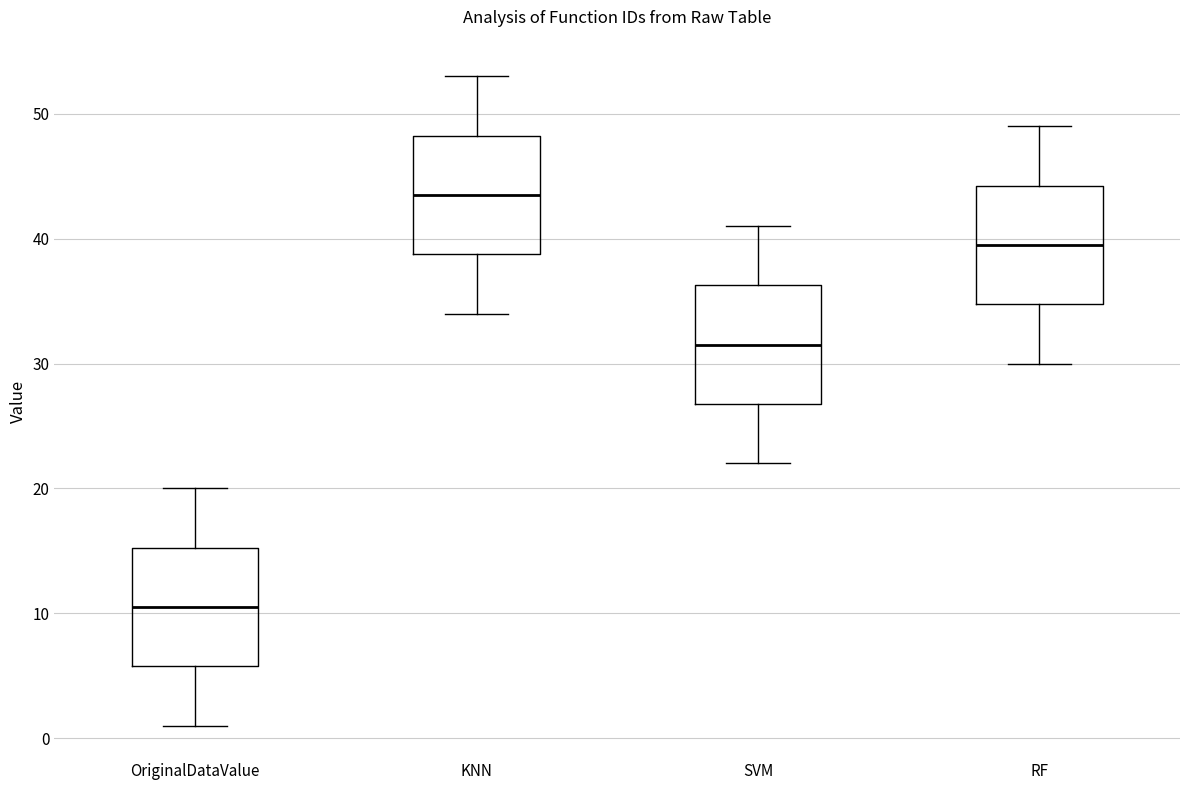

Reading left to right, transcribe this box plot: for each box, give where its median line is, the range the box spans, and where its two whiskers end, as read against the y-axis. The values are not printed on the chart, so give them approximately, as read against the axis.

OriginalDataValue: median 11, box 6 to 15, whiskers 1 to 20
KNN: median 44, box 39 to 48, whiskers 34 to 53
SVM: median 32, box 27 to 36, whiskers 22 to 41
RF: median 40, box 35 to 44, whiskers 30 to 49